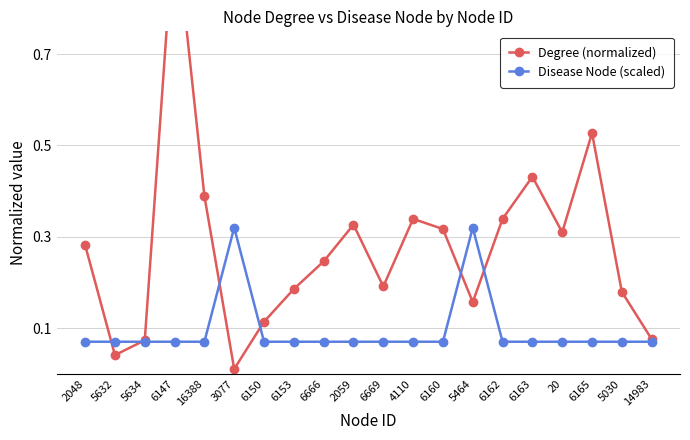

At which category does Degree (normalized) reach its first local peak?

6147